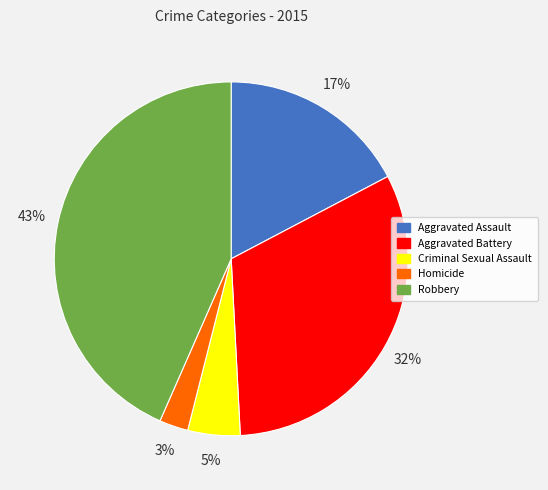

Is Homicide the majority of the pie?

No